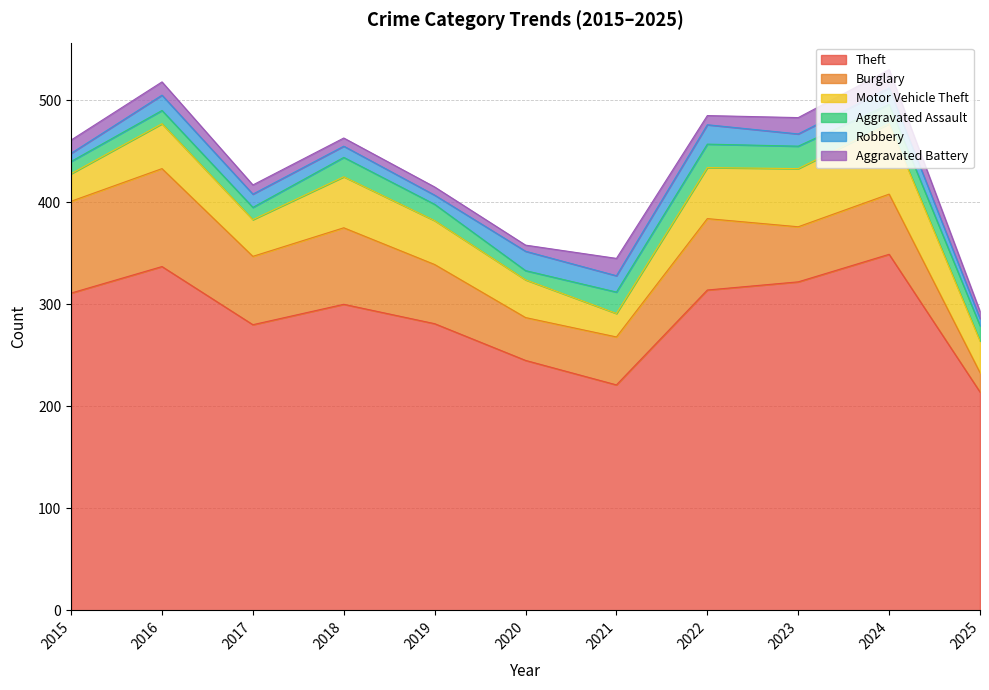

How many data points in Motor Vehicle Theft are less than 43?

5